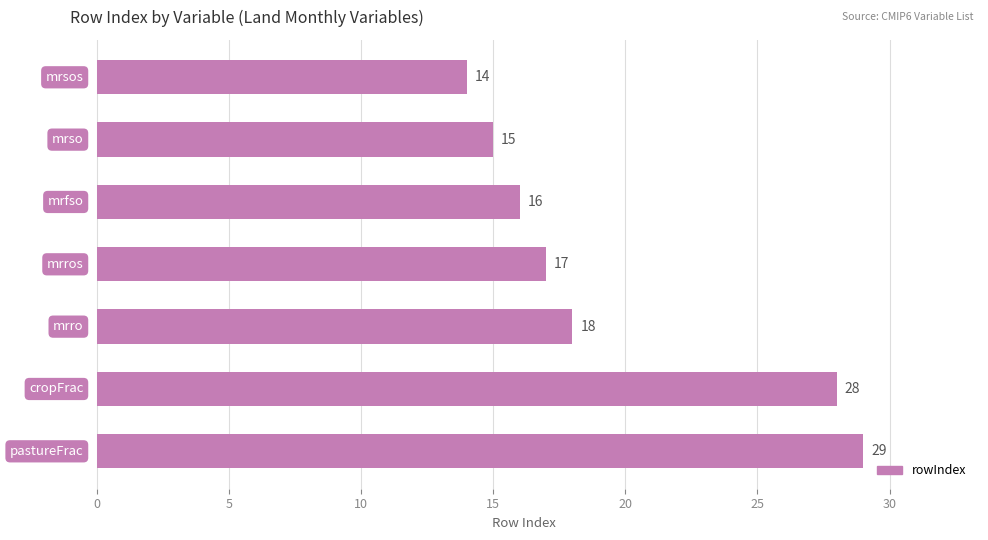

What is the sum of all values?

137